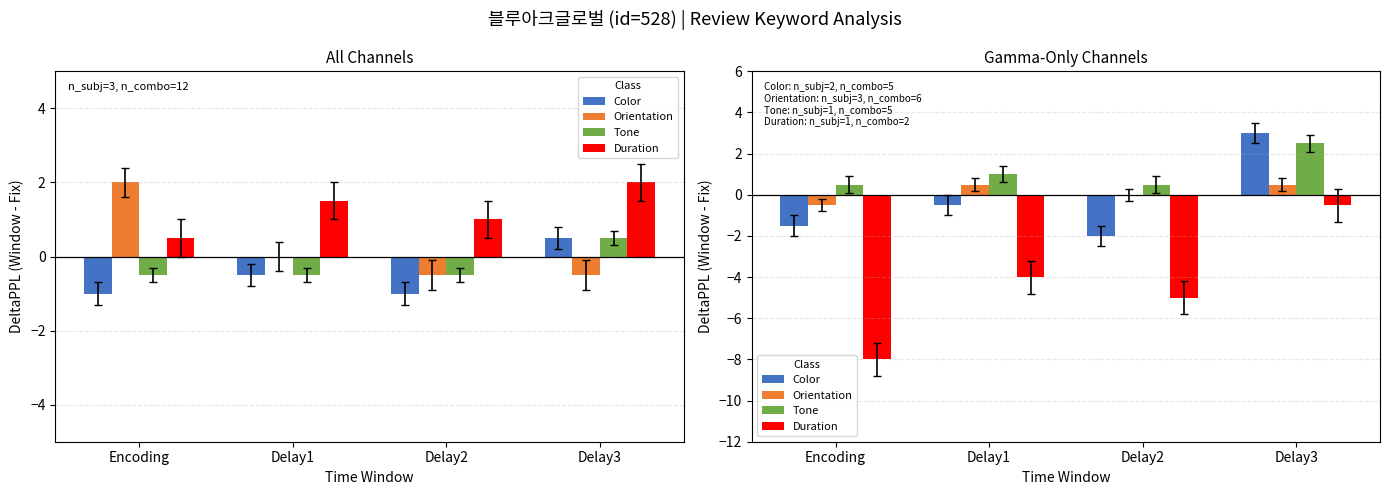

True or false: Duration has a value of -6.1 at Delay1.

False